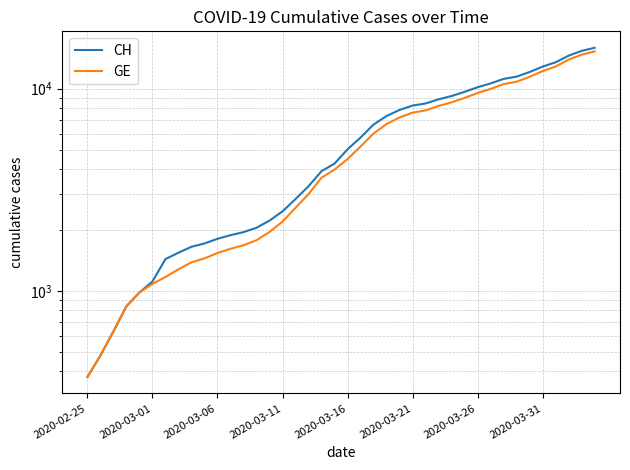

Reading left to right, what are all the values shown in this chart?

CH: 375	479	630	840	981	1113	1436	1544	1652	1715	1809	1885	1952	2051	2226	2472	2845	3291	3908	4259	5012	5731	6644	7323	7847	8249	8449	8855	9196	9642	10162	10613	11175	11467	12086	12852	13505	14561	15375	15926
GE: 375	479	630	840	981	1083	1171	1278	1384	1447	1538	1614	1681	1780	1955	2201	2574	3010	3627	3978	4485	5174	6002	6681	7205	7607	7807	8213	8554	9000	9520	9971	10533	10825	11444	12210	12863	13919	14733	15284